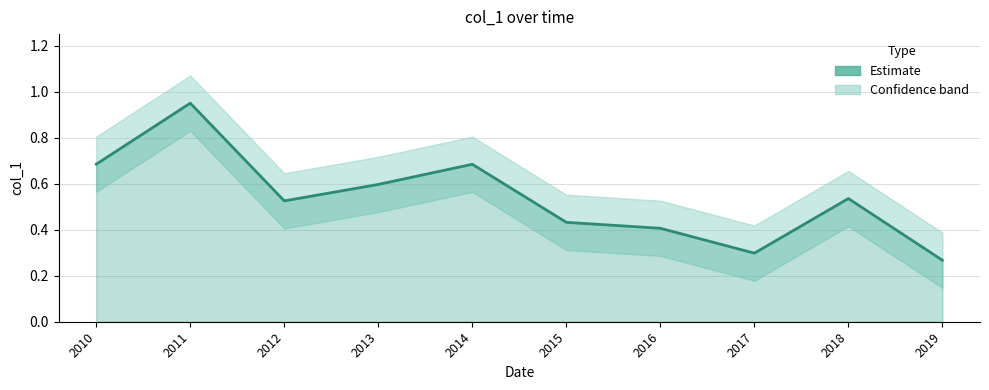

True or false: there are more than 0 points higher than both neighbors.

True